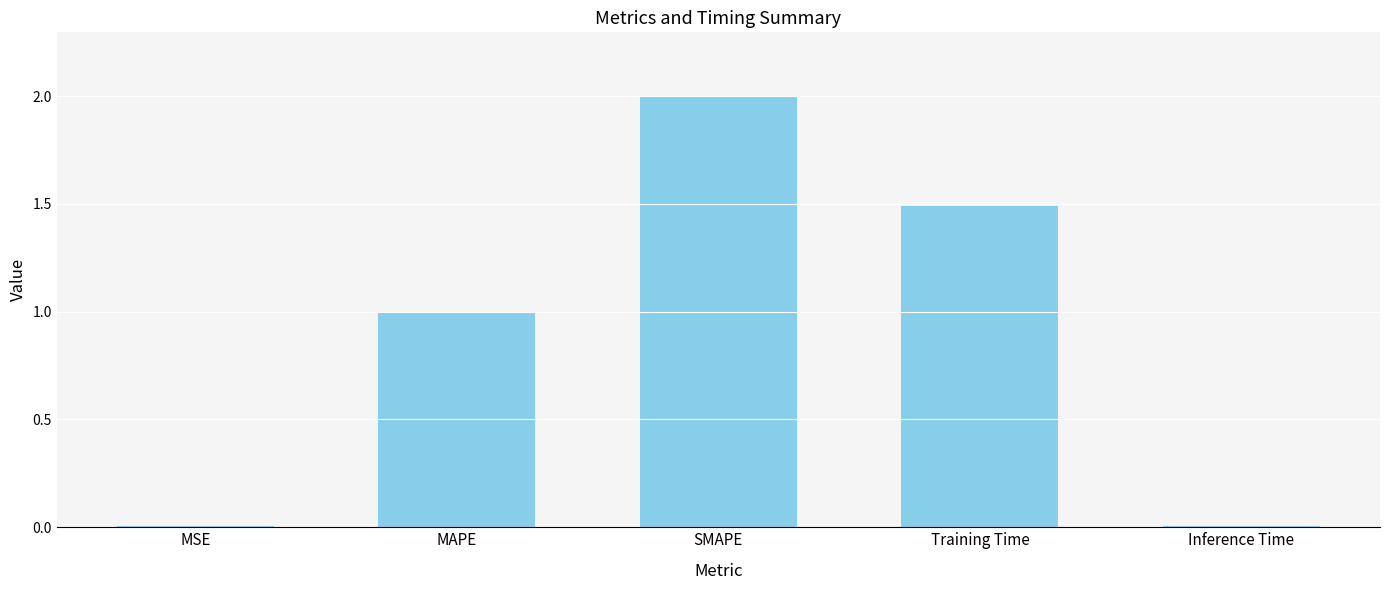

Which category has the highest value across all series?

SMAPE